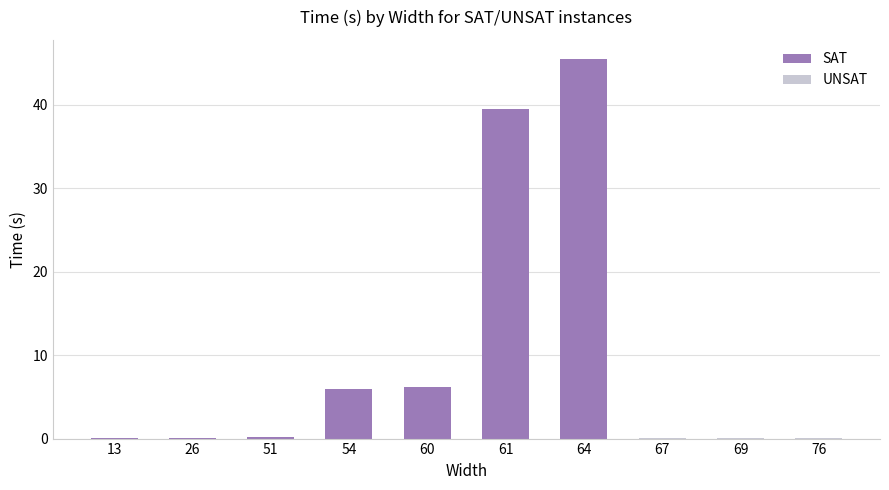

What is the sum of the values at 13 and 60?

6.3